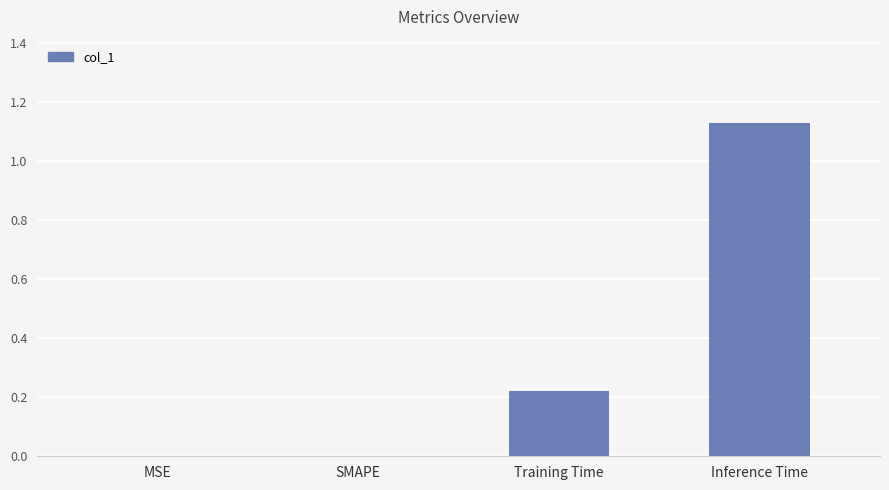

What is the average value?

0.3